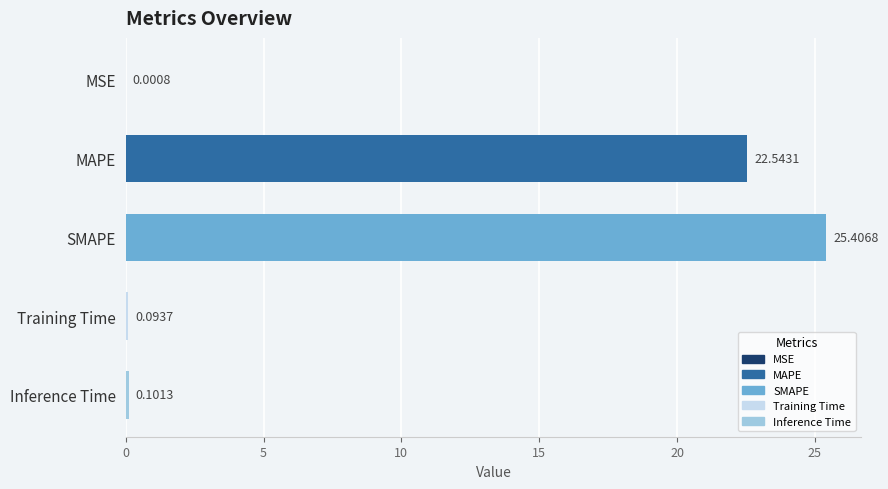

At which label is the value closest to 12?

MAPE